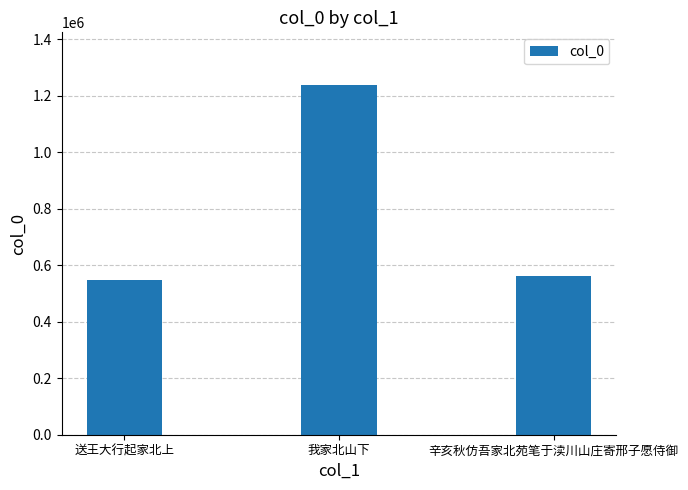

Reading left to right, what are all the values shown in this chart?

548377	1238936	563181